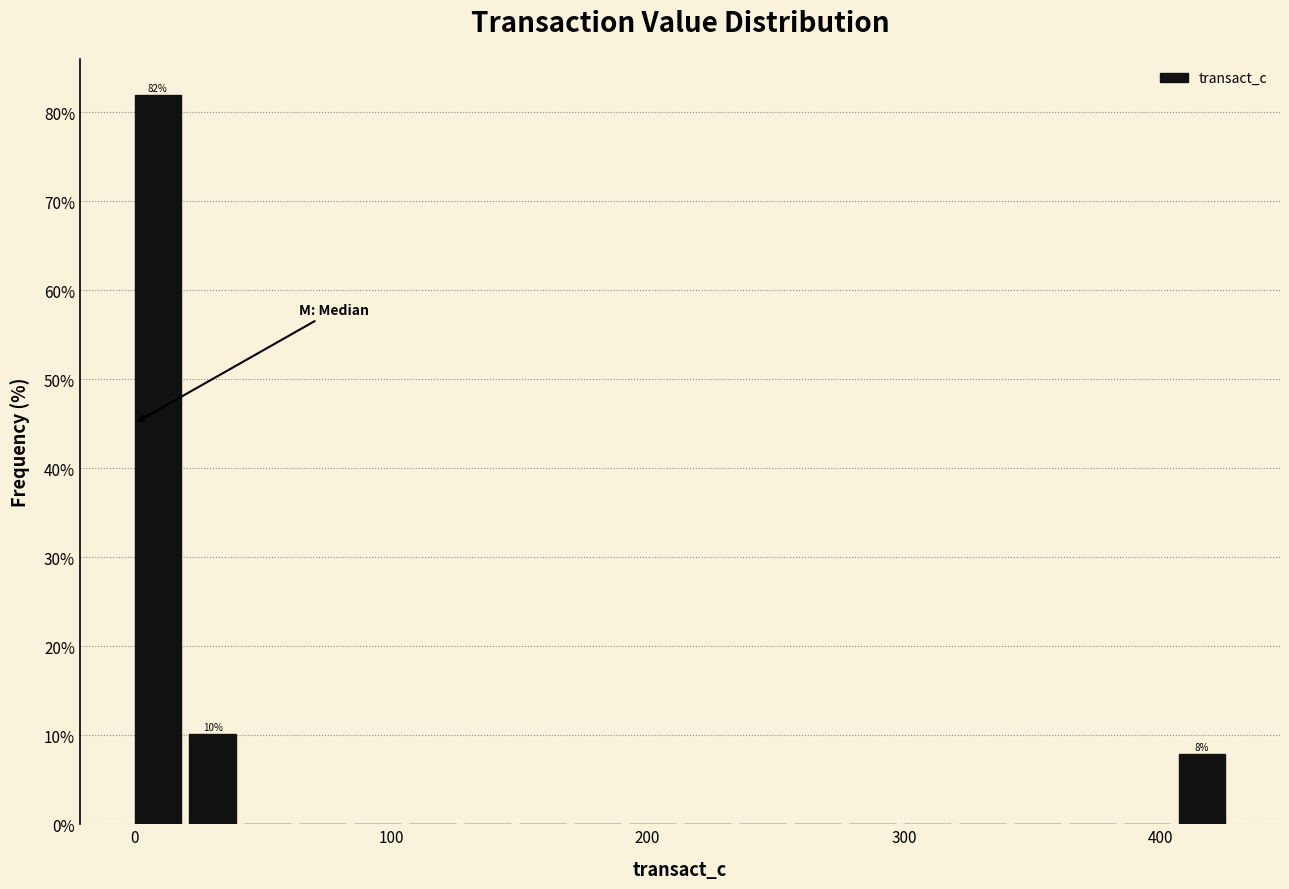

Read against the x-axis, roughly where is the centre of the tallest bar?

10